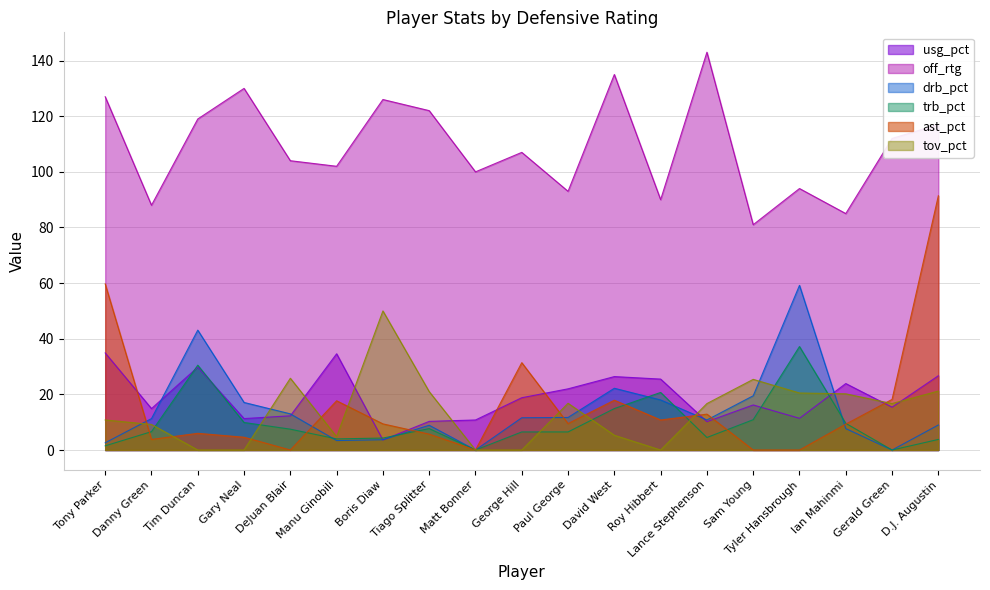

Where is the first local maximum for tov_pct?

DeJuan Blair